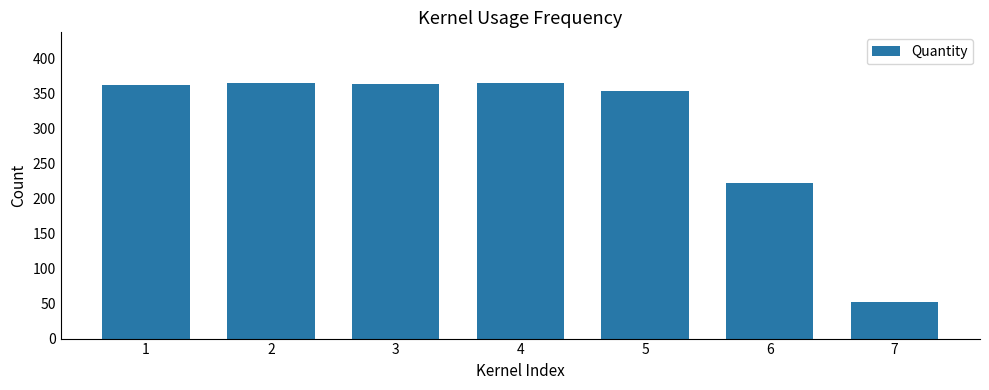

What is the value of the 3rd bar from the left?

364